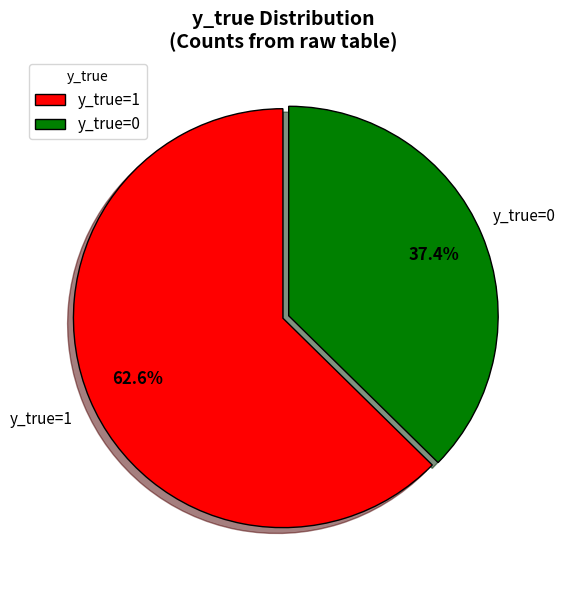

What is the total percentage of y_true=0 and y_true=1?

100.0%